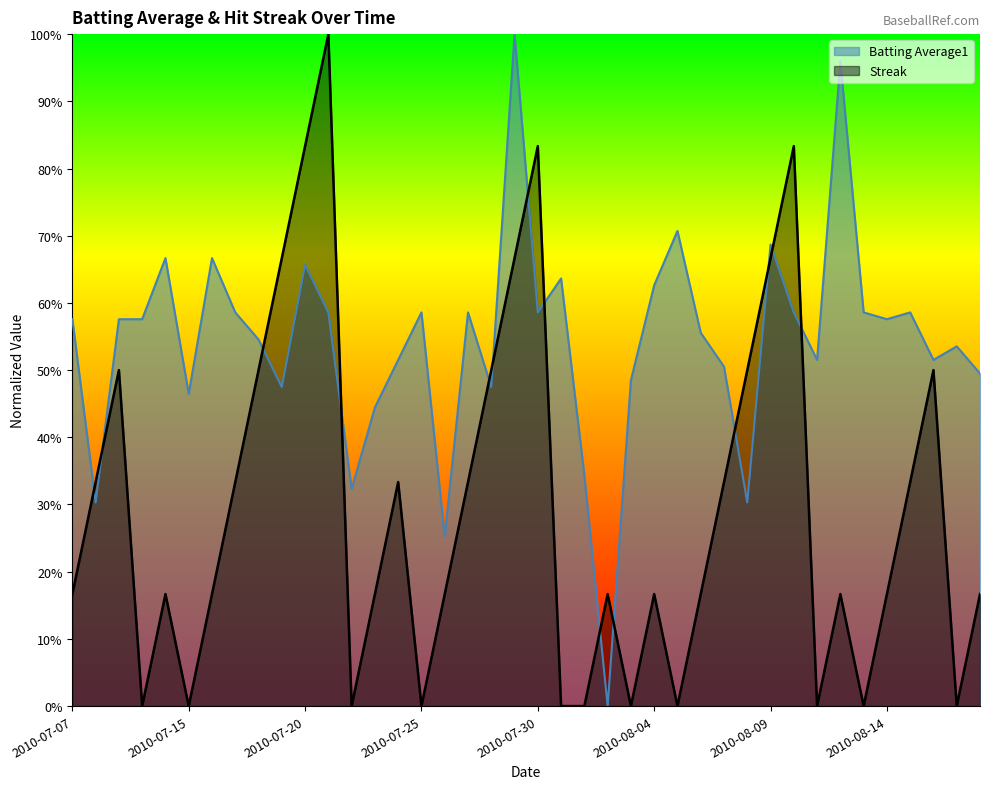

What is the label of the 23rd point from the right?

2010-07-27